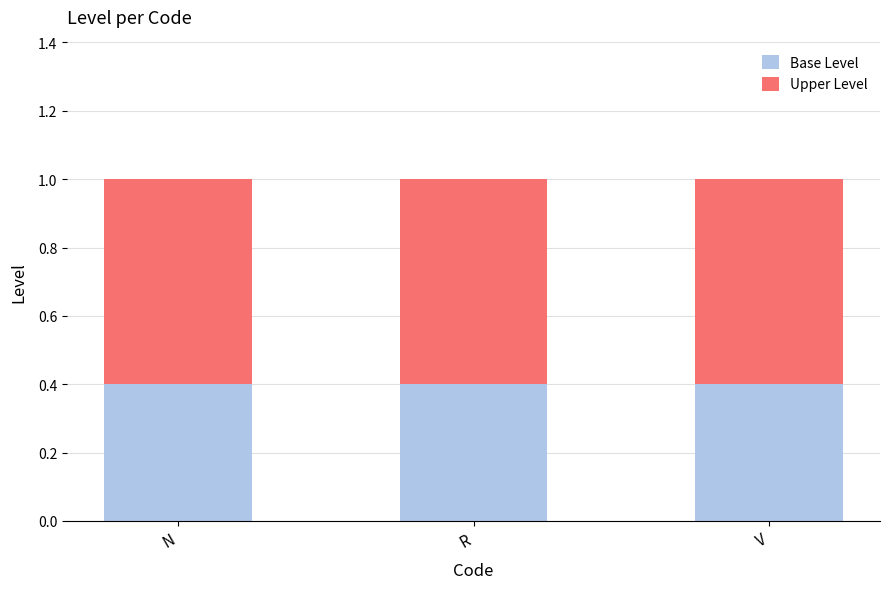

What value does the Base Level series have at R?

0.4